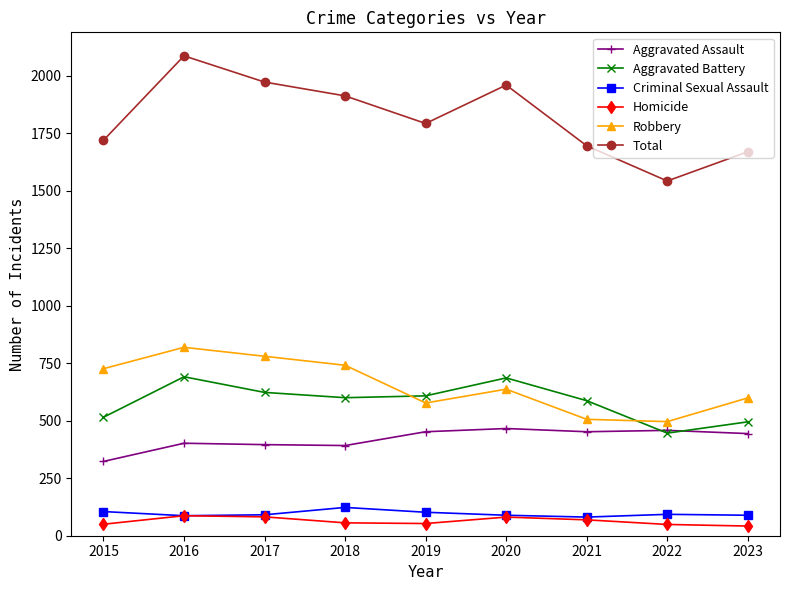

What is the value of the Robbery point at the 4th from the left?

741